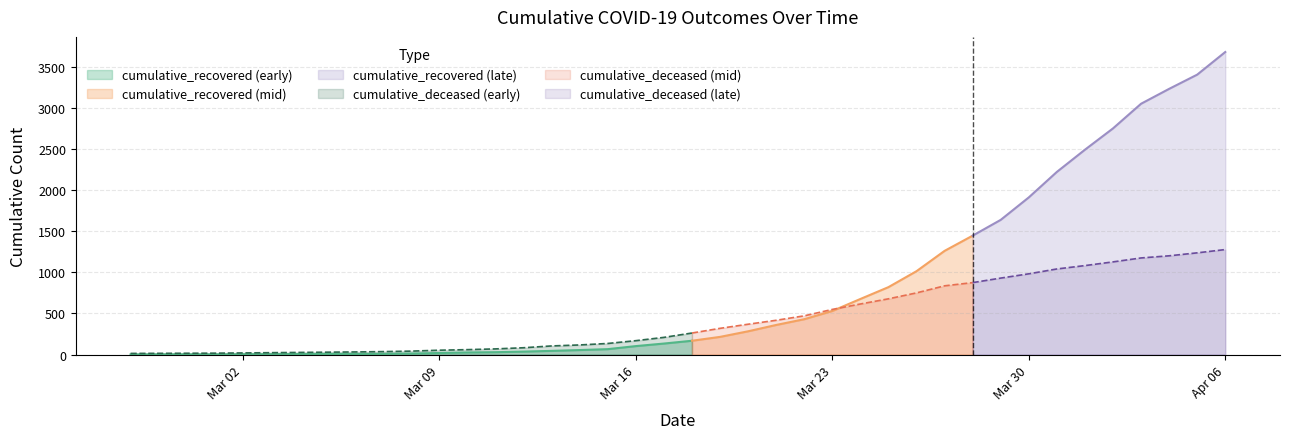

Which series has the largest total across all categories?

cumulative_recovered